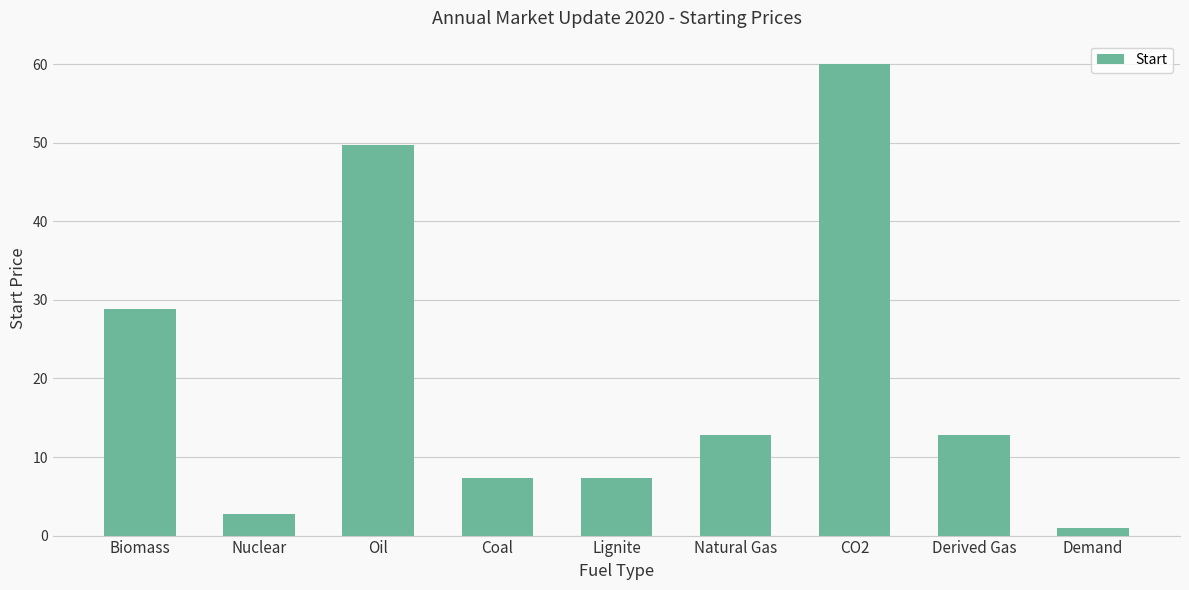

At which category does the chart reach its minimum across all series?

Demand